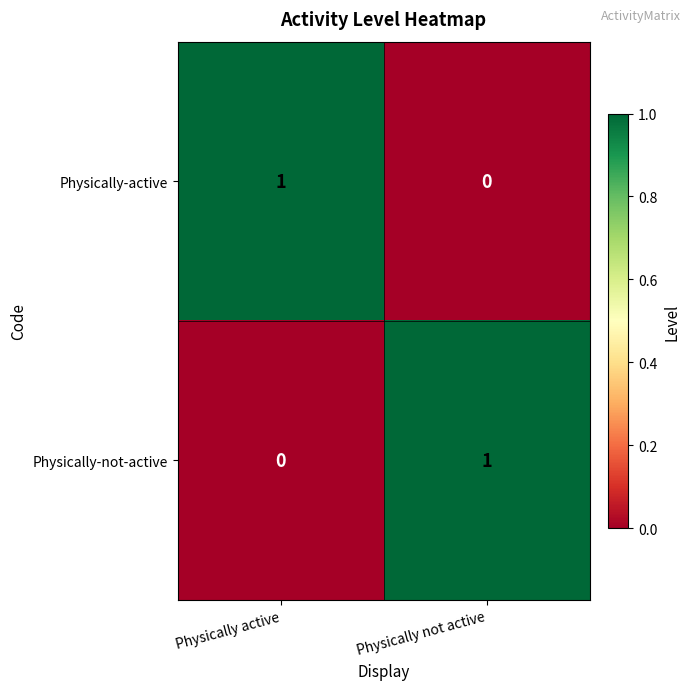

The value of Physically-active at Physically not active is -1. True or false?

False